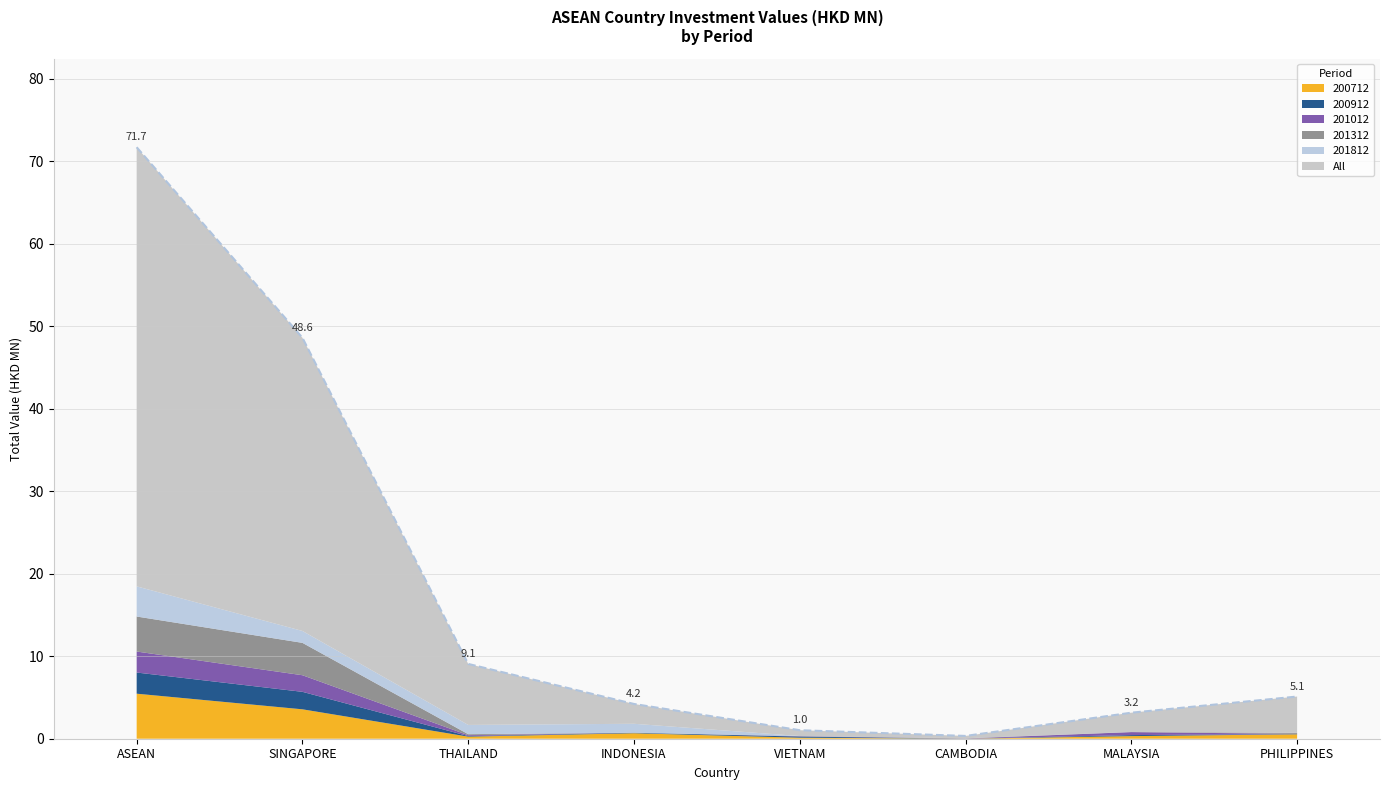

What is the sum of all 200712 values?

10.9